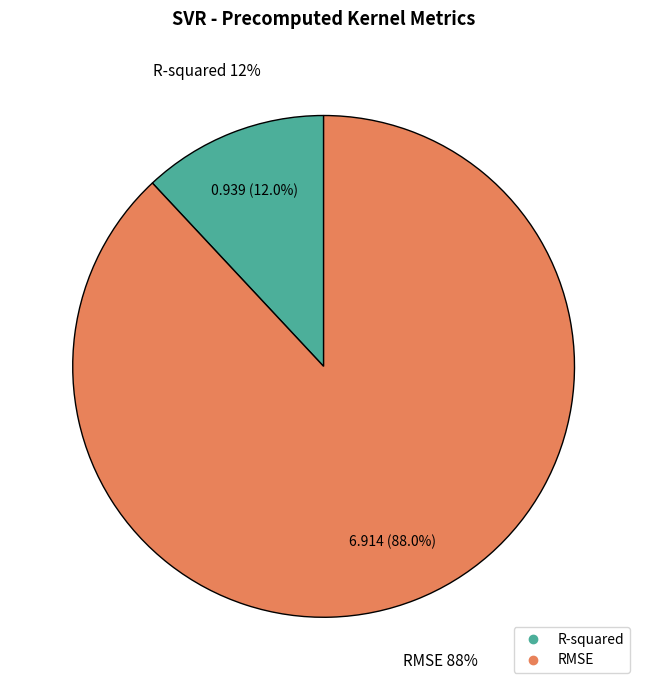

Between R-squared and RMSE, which is larger?

RMSE